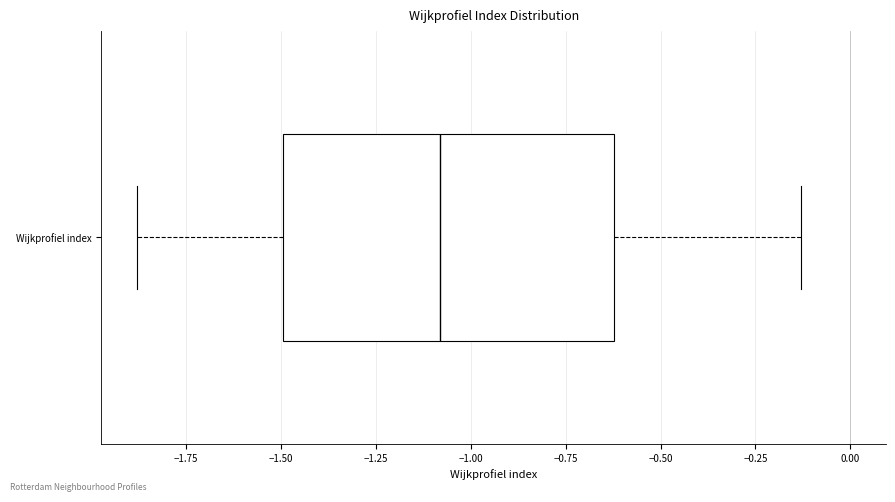

Transcribe this box plot: give where the median line is, the range the box spans, and where the two whiskers end, as read against the x-axis. The values are not printed on the chart, so give them approximately, as read against the axis.

median -1.10, box -1.50 to -0.60, whiskers -1.90 to -0.15